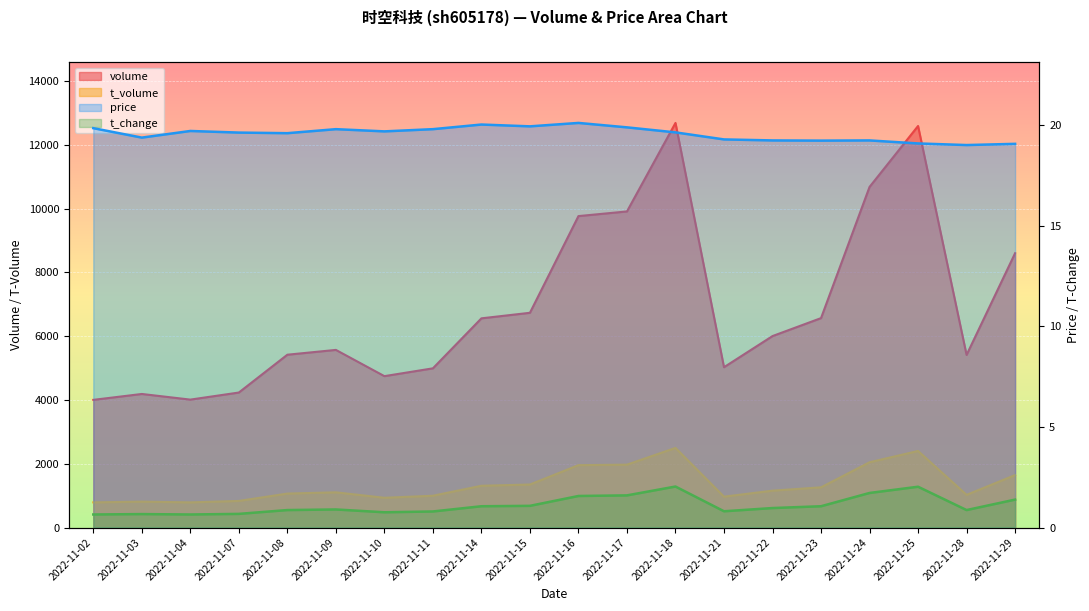

True or false: volume has a value of 3094.5 at 2022-11-29.

False